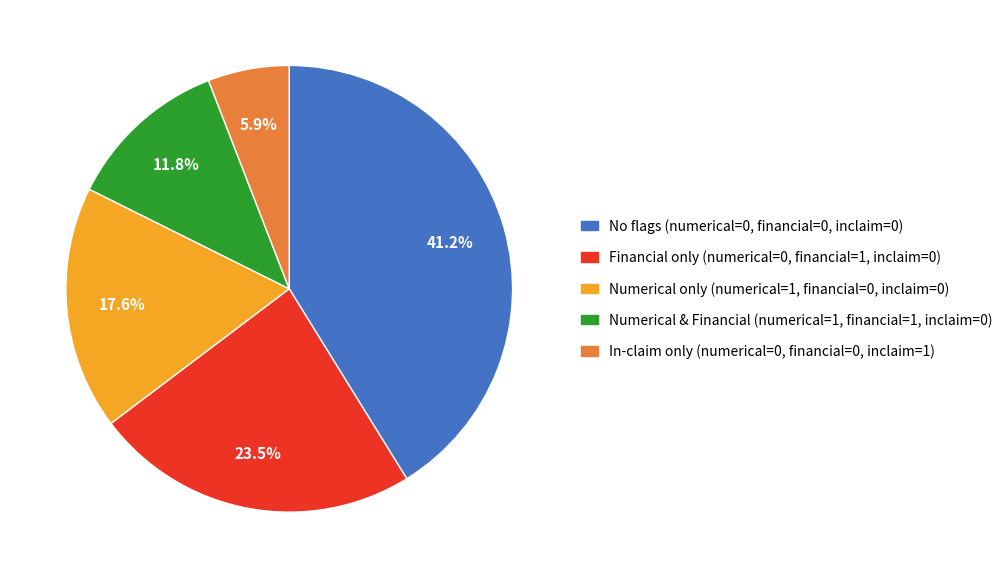

Is there a majority slice in this chart?

No